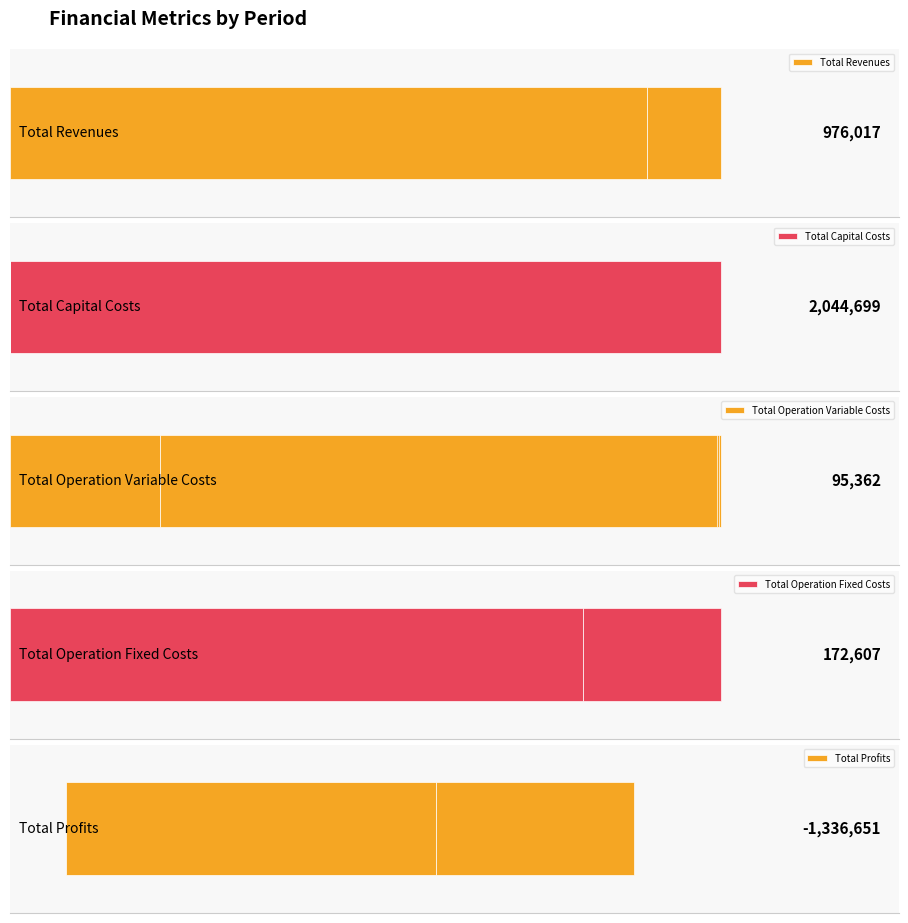

Reading left to right, extract all data points from this chart.

Total Revenues: 0=976017.2	1=976017.2	2=976017.2	3=874233.3	4=874233.3	5=874233.3
Total Capital Costs: 0=2044699.0	1=0.0	2=0.0	3=0.0	4=0.0	5=0.0
Total Operation Variable Costs: 0=95362.2	1=95060.2	2=94757.9	3=20069.8	4=20069.8	5=20069.8
Total Operation Fixed Costs: 0=172607.0	1=172607.0	2=172607.0	3=138979.4	4=138979.4	5=138979.4
Total Profits: 0=-1336651.0	1=708350.0	2=708652.3	3=715184.1	4=715184.1	5=715184.1